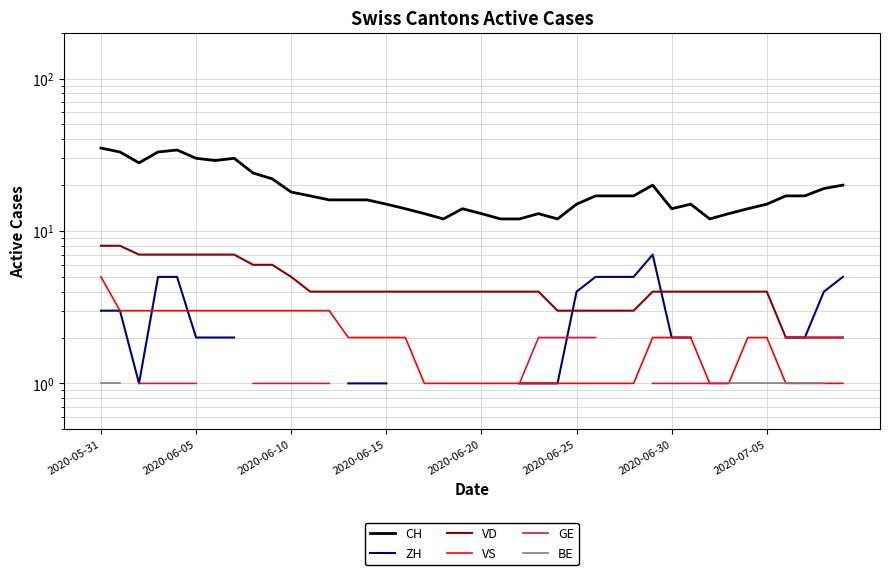

What is the value of the CH point at the 30th from the left?

20.0